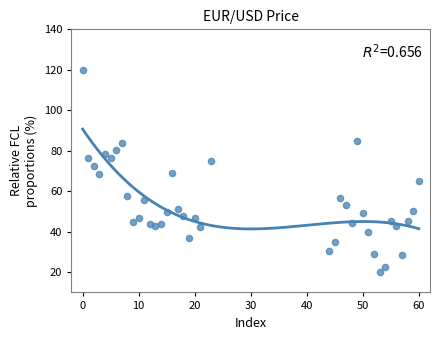

What is the range of Y values (max minus min)?

100.0